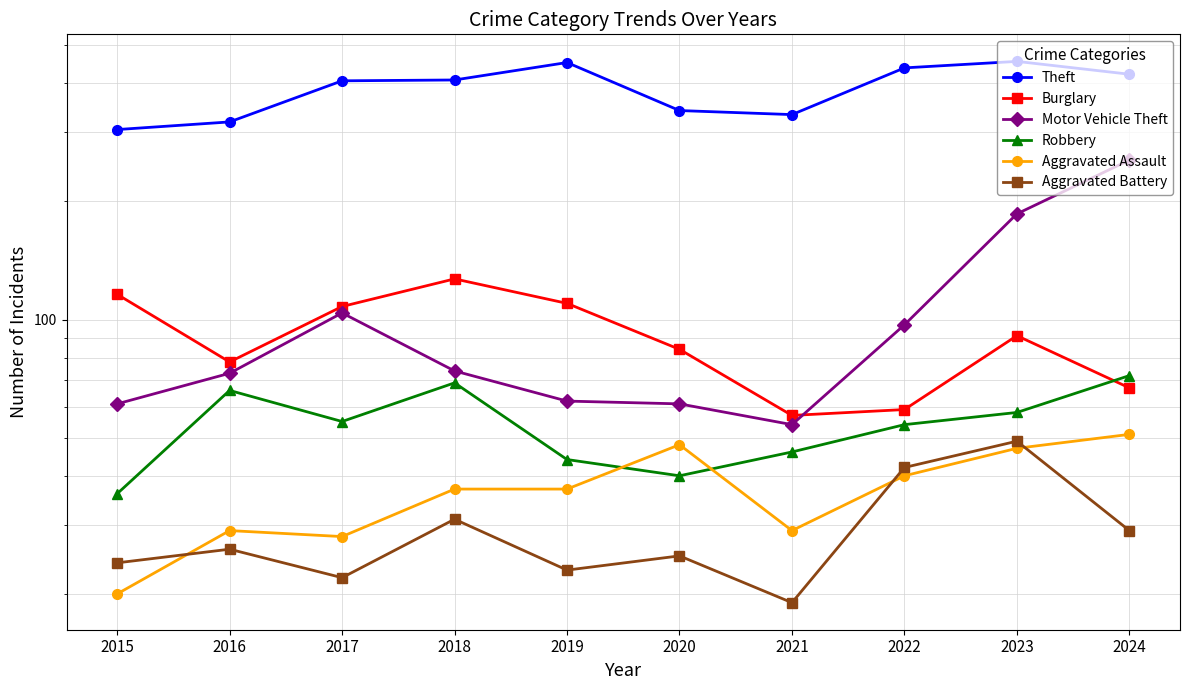

Rank the series by their maximum value, from highest to lowest.

Theft, Motor Vehicle Theft, Burglary, Robbery, Aggravated Assault, Aggravated Battery